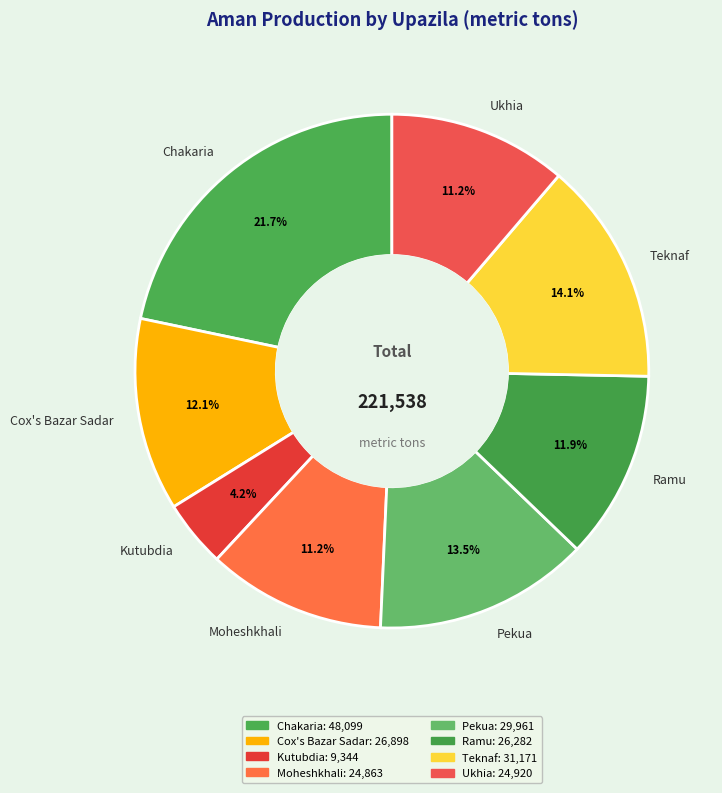

Approximately how many times larger is the value at Chakaria compared to Teknaf?

1.5